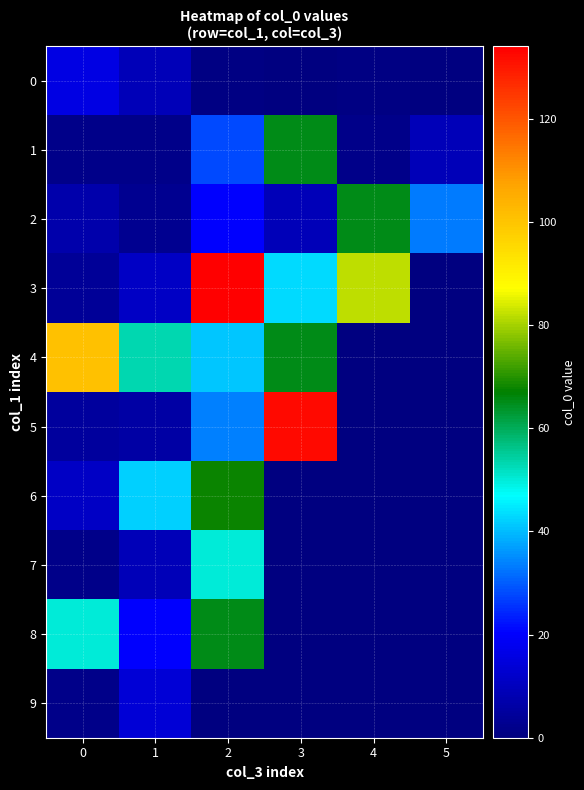

How many distinct data groups are displayed?

10